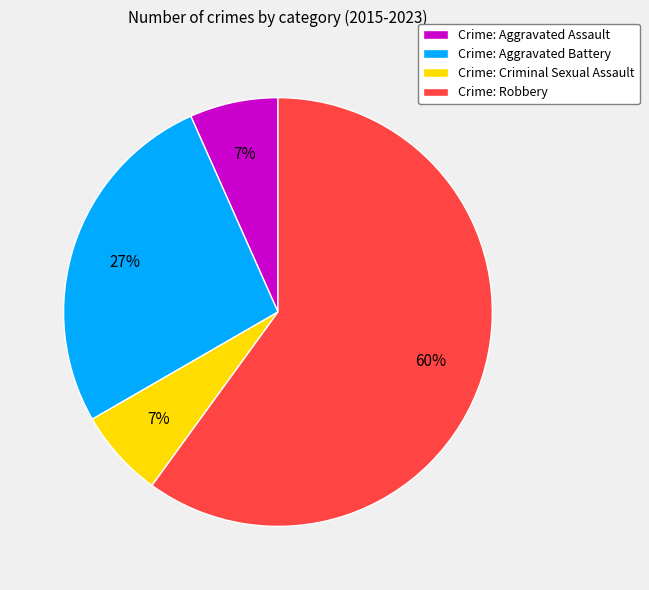

Does Crime: Robbery account for over 50% of the chart?

Yes